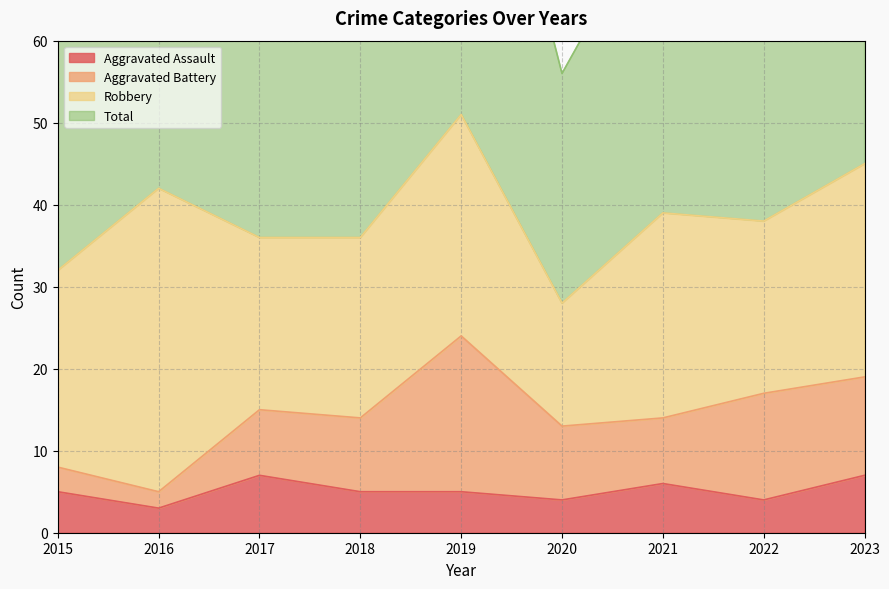

Is it true that Aggravated Assault equals 5 at 2016?

False